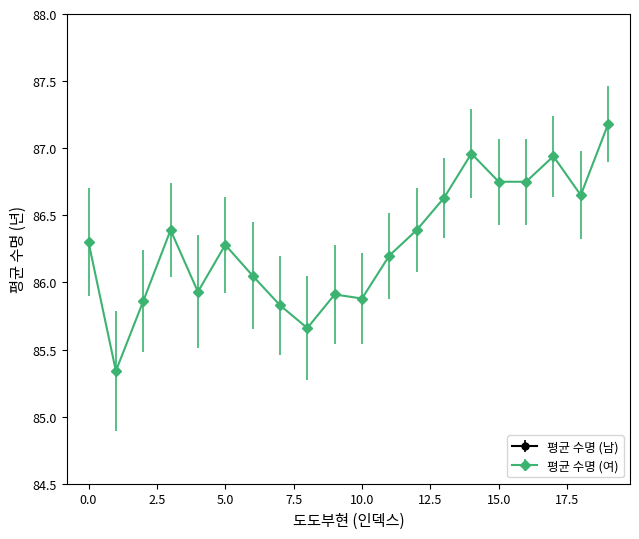

What is the highest value of the 평균 수명 (여) series?

87.2